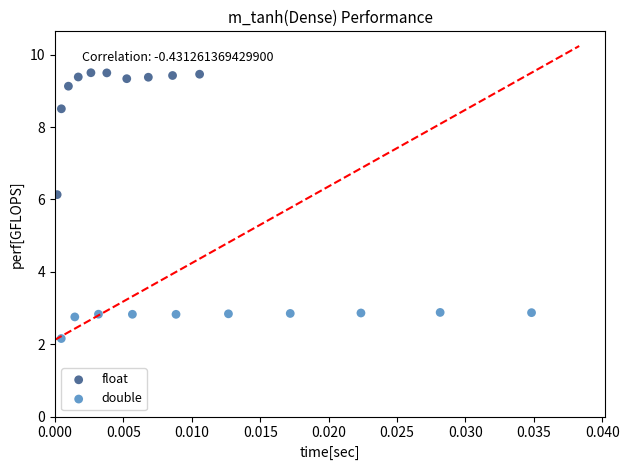

Which series has the largest Y range (max minus min)?

float